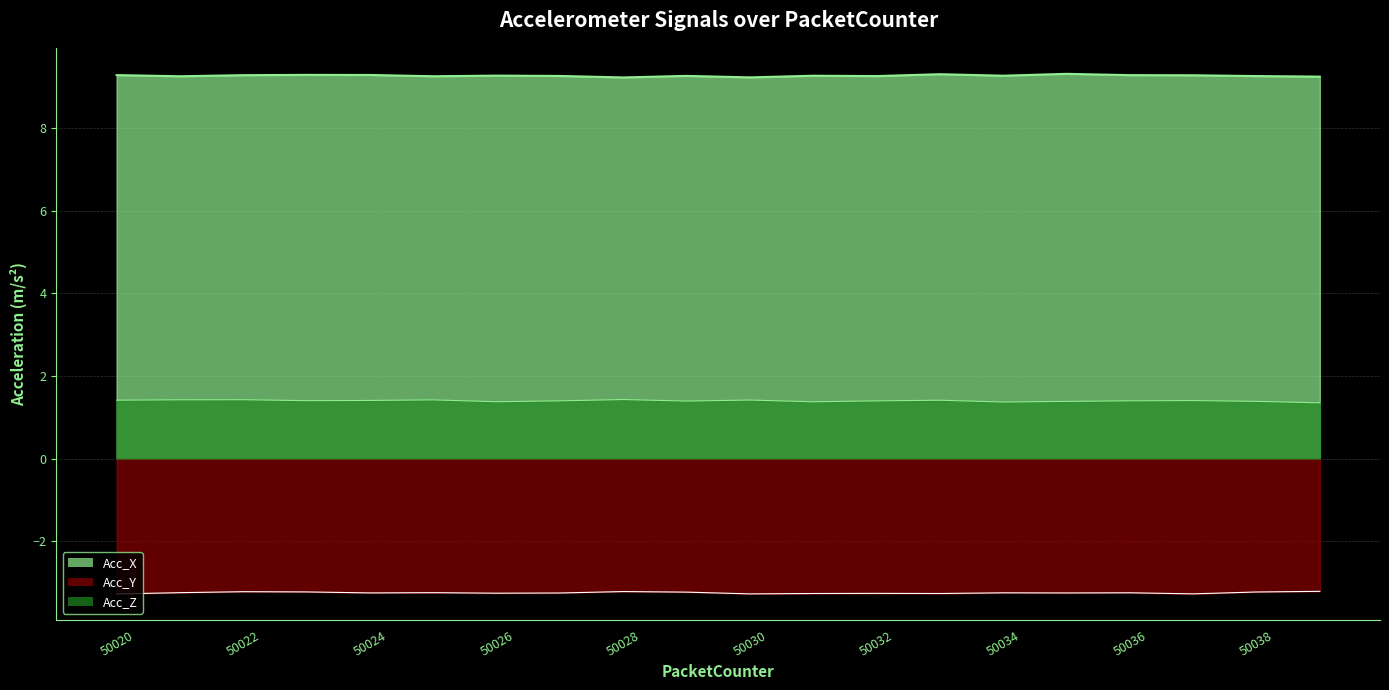

How many data points does each series have?

20